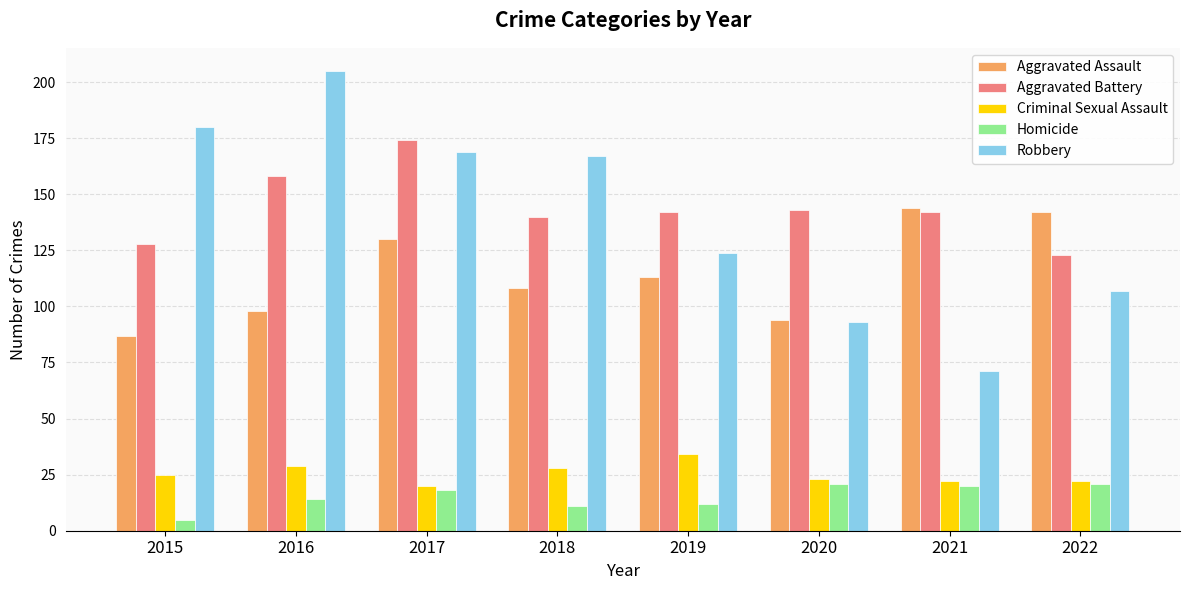

The value of Aggravated Assault at 2015 is 114. True or false?

False